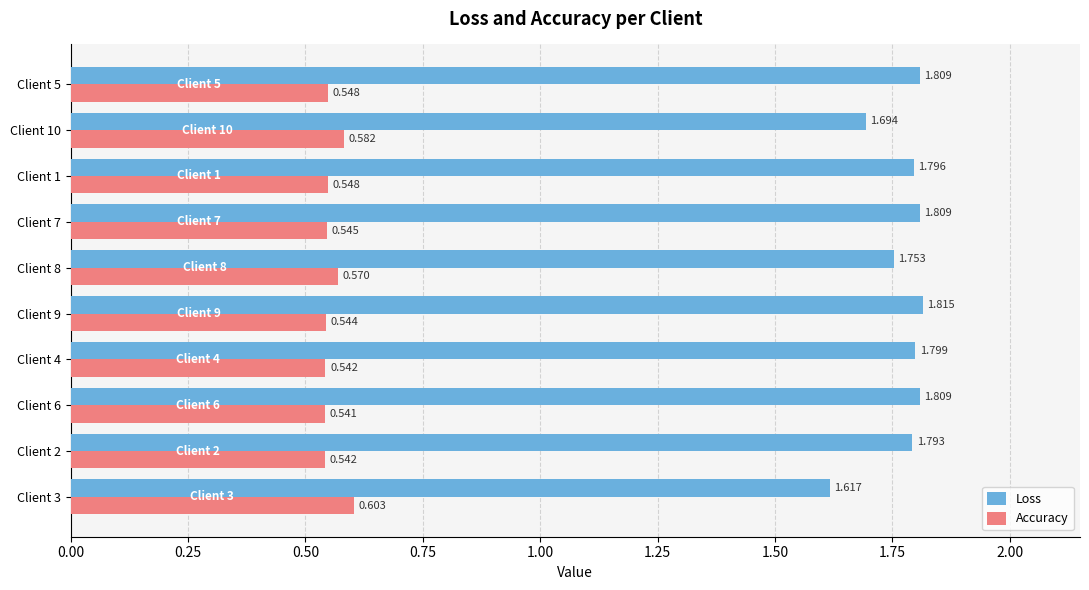

List the series in order of their overall mean, lowest first.

Accuracy, Loss